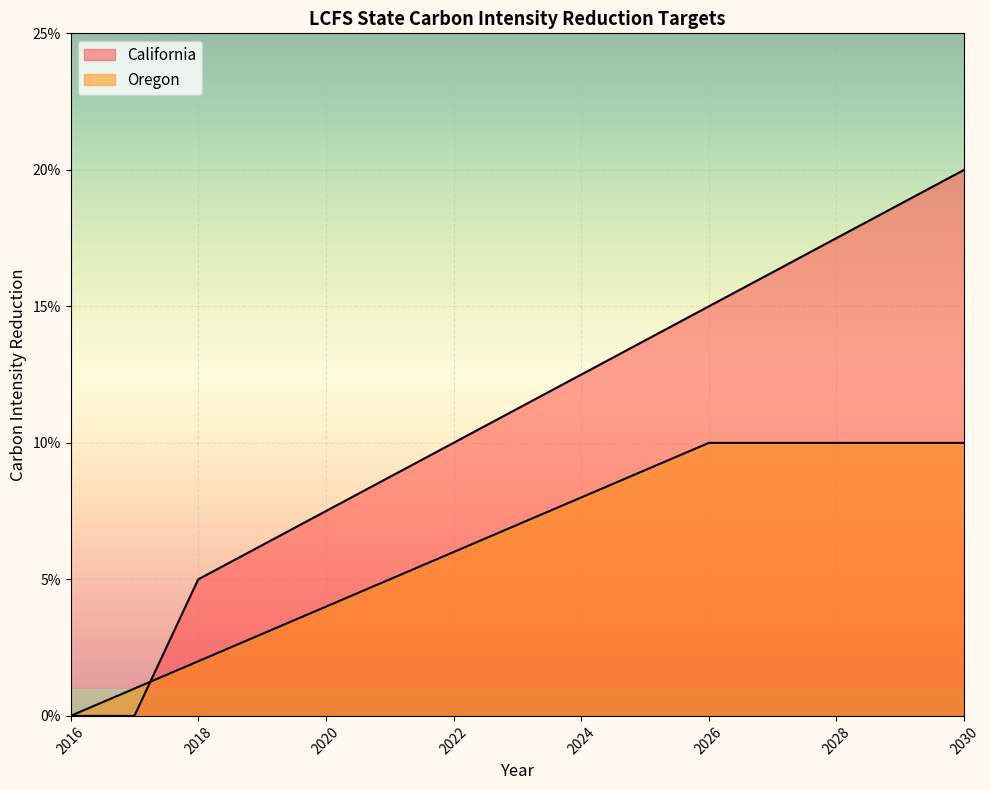

Reading left to right, transcribe all the data shown in this chart.

California: 2016=0.0	2017=0.0	2018=0.1	2019=0.1	2020=0.1	2021=0.1	2022=0.1	2023=0.1	2024=0.1	2025=0.1	2026=0.1	2027=0.2	2028=0.2	2029=0.2	2030=0.2
Oregon: 2016=0.0	2017=0.0	2018=0.0	2019=0.0	2020=0.0	2021=0.1	2022=0.1	2023=0.1	2024=0.1	2025=0.1	2026=0.1	2027=0.1	2028=0.1	2029=0.1	2030=0.1